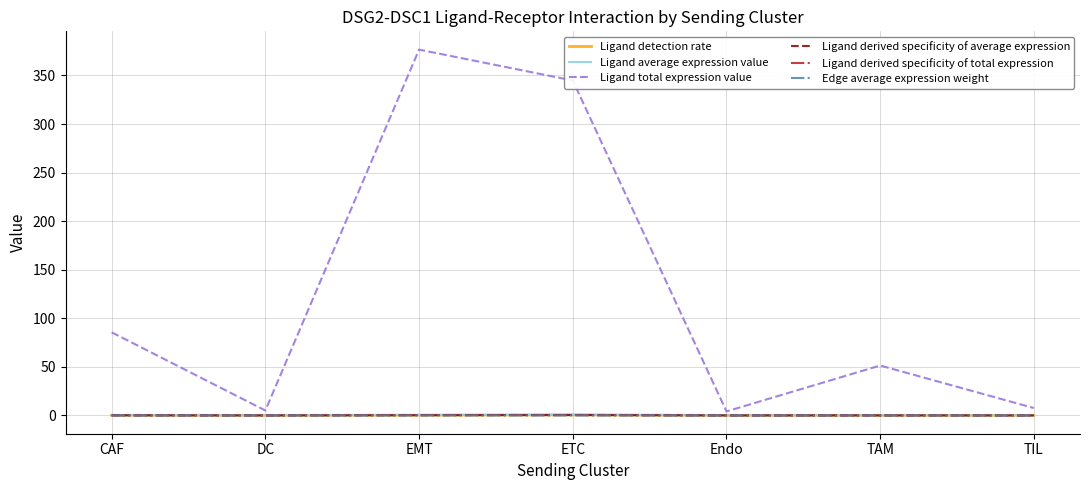

What is the maximum value for Ligand total expression value?

376.6